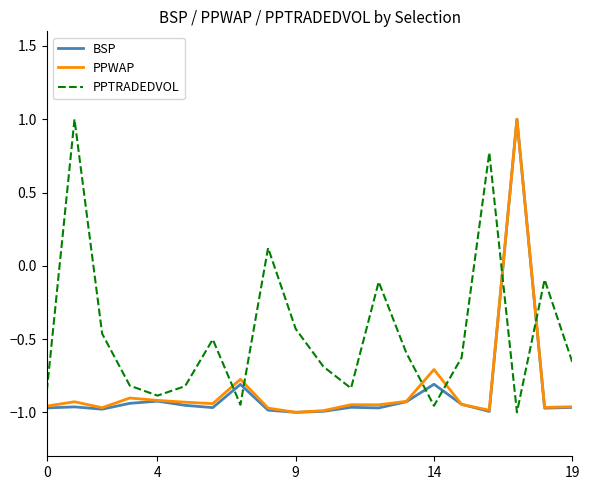

True or false: PPTRADEDVOL and BSP cross at least once.

True